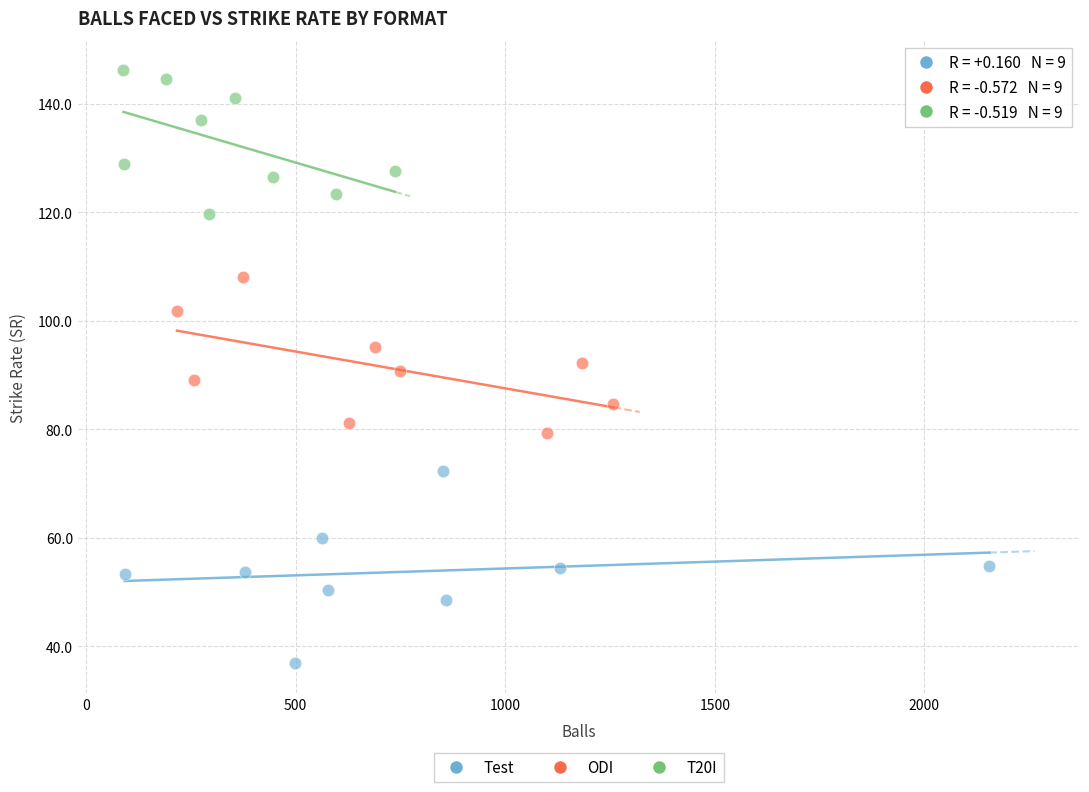

Which series contains the lowest Y value?

Test